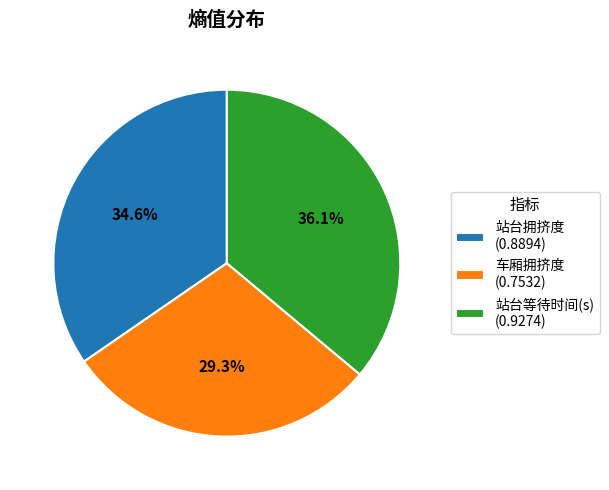

True or false: 车厢拥挤度 accounts for 41% of the total.

False